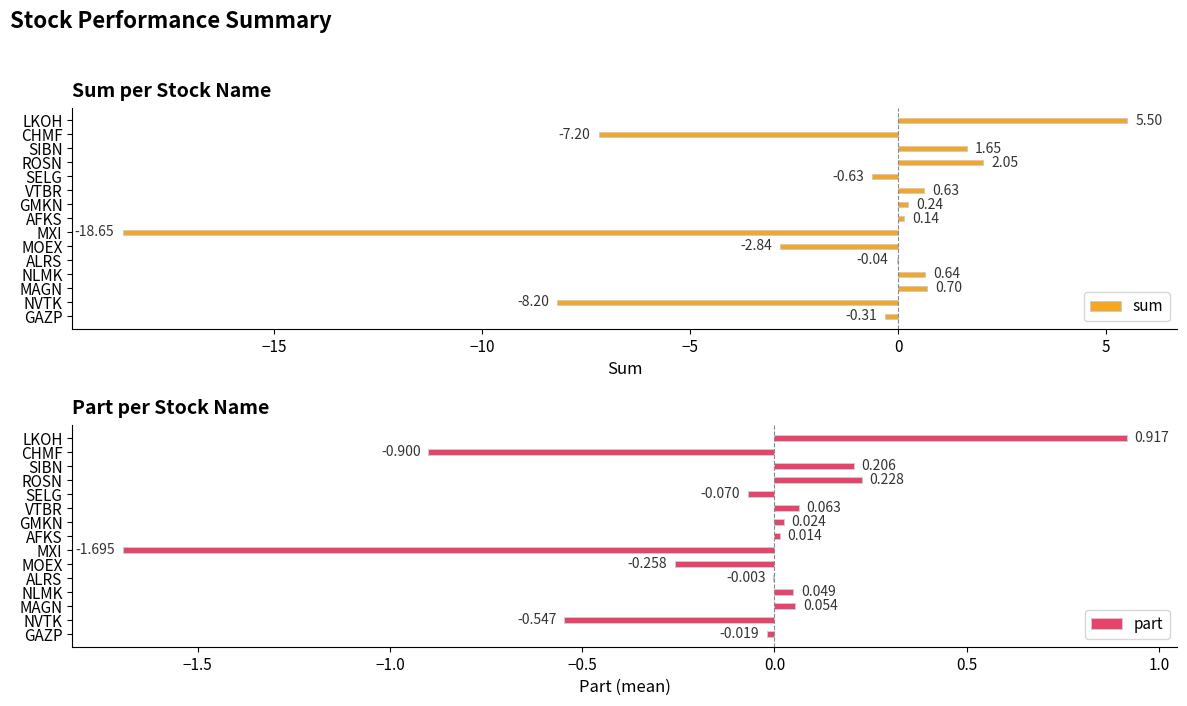

Which category has the highest value in the sum series?

LKOH